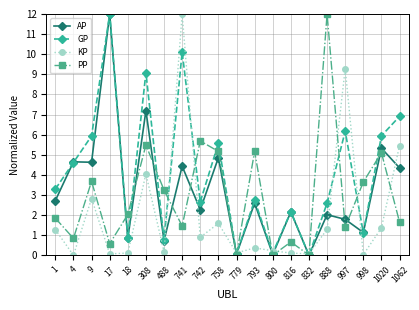

How many intersections are there between GP and PP?

12